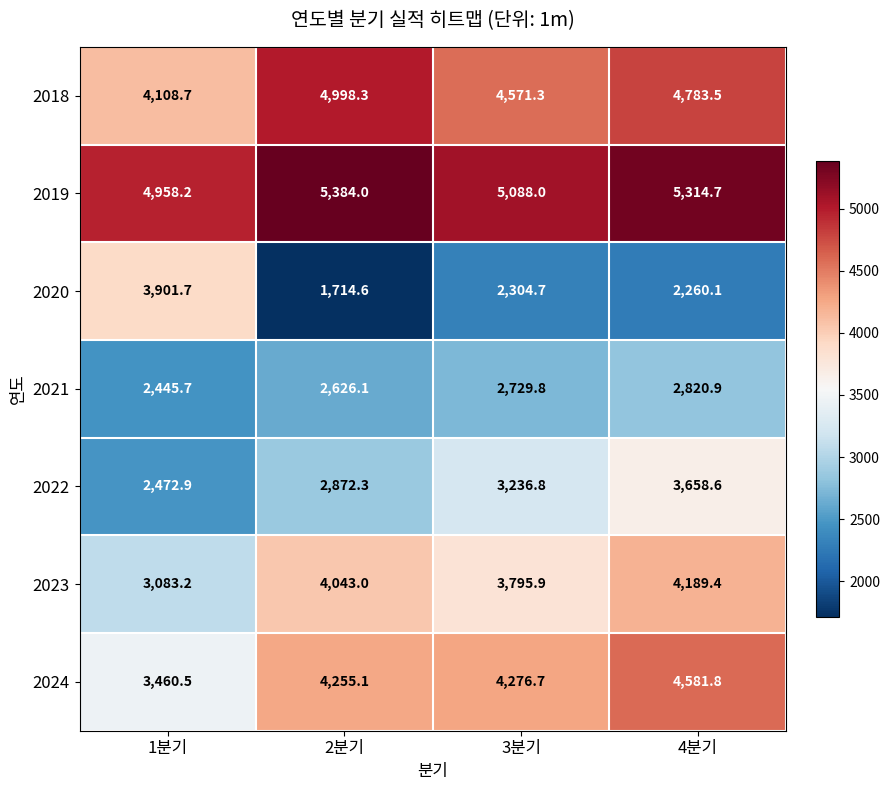

Which category has the lowest value across all series?

2분기